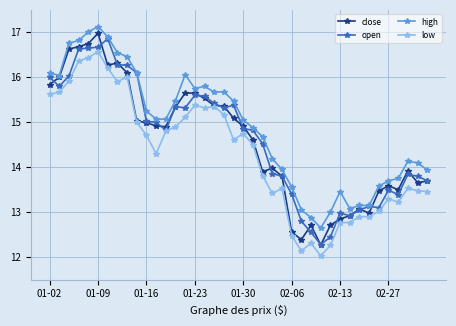

Which series has the largest total across all categories?

high